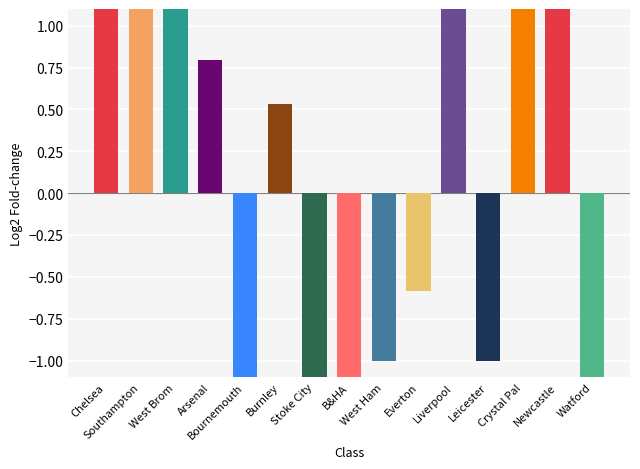

List the labels in order of value, largest first.

Southampton, Liverpool, Crystal Pal, Newcastle, West Brom, Chelsea, Arsenal, Burnley, Everton, West Ham, Leicester, Stoke City, Bournemouth, B&HA, Watford